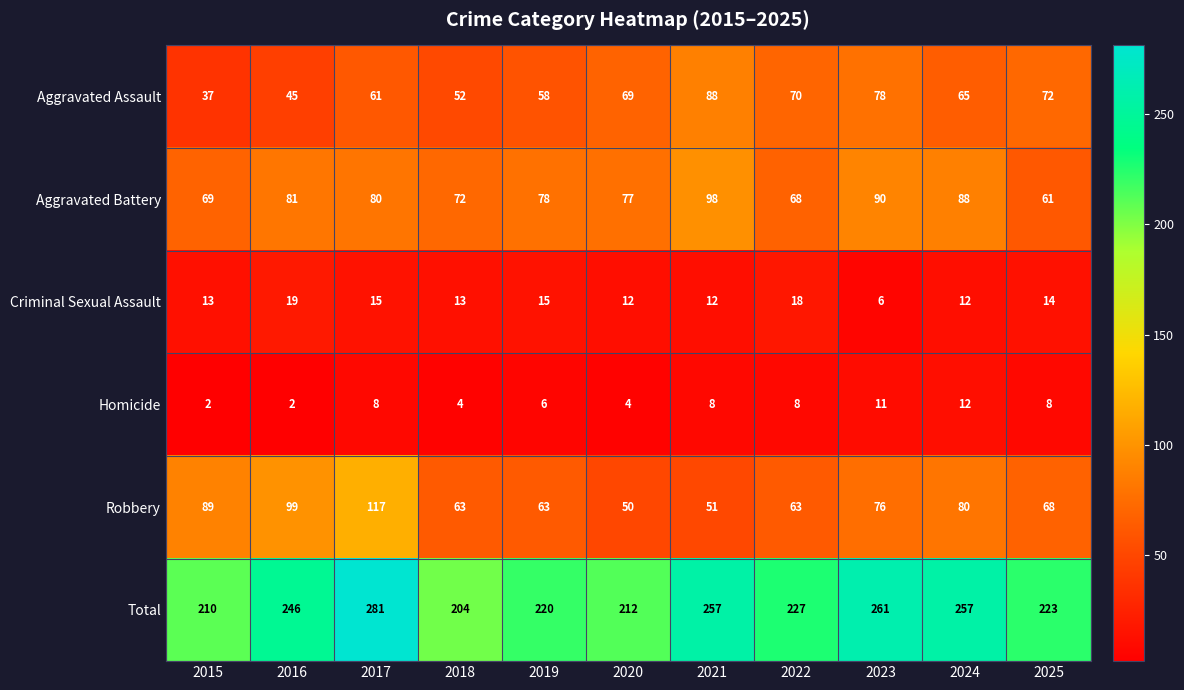

At which label does Aggravated Battery first exceed 78?

2016